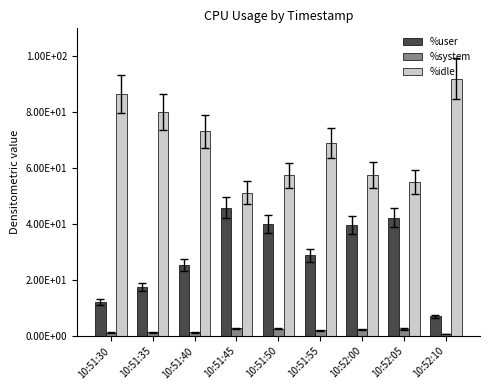

Rank the series by their average value, from lowest to highest.

%system, %user, %idle